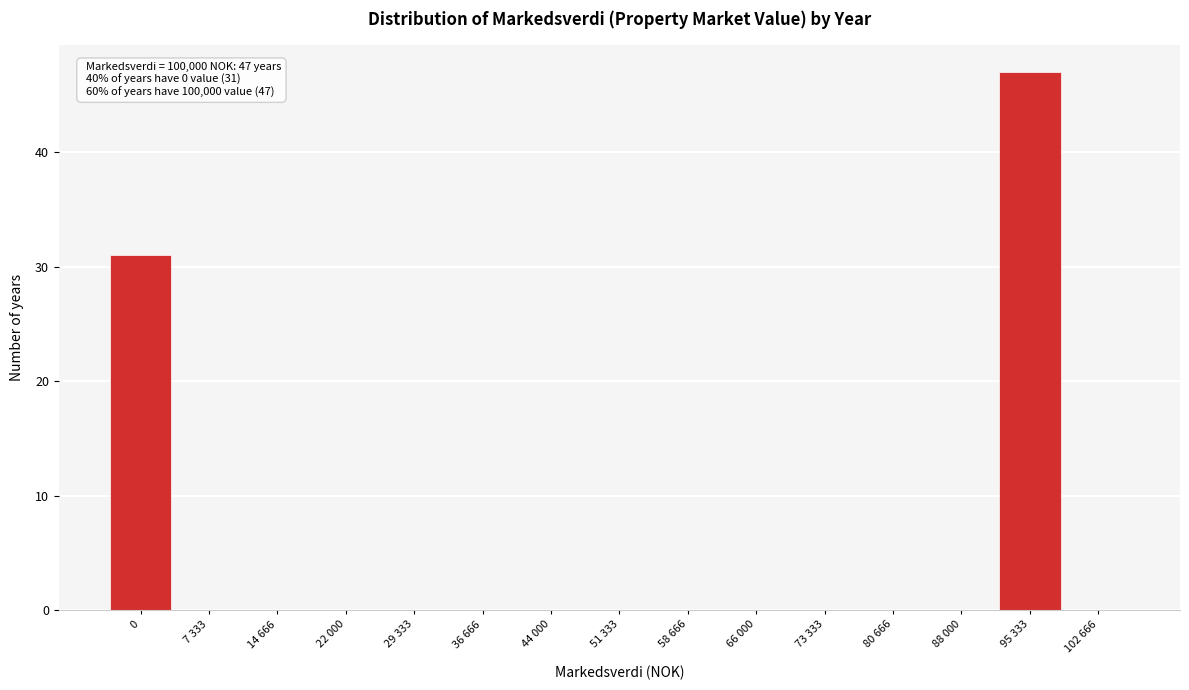

Reading left to right, list all the values displayed in this chart.

0=31	7 333=0	14 666=0	22 000=0	29 333=0	36 666=0	44 000=0	51 333=0	58 666=0	66 000=0	73 333=0	80 666=0	88 000=0	95 333=47	102 666=0